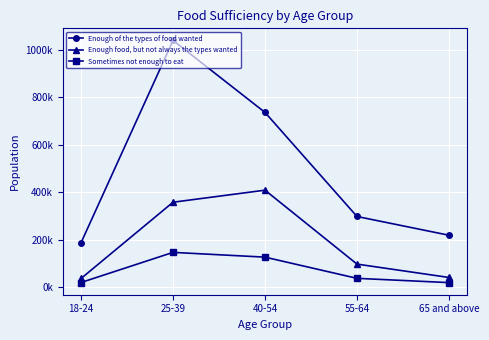

What is the difference between the Sometimes not enough to eat values at 40-54 and 18-24?

106715